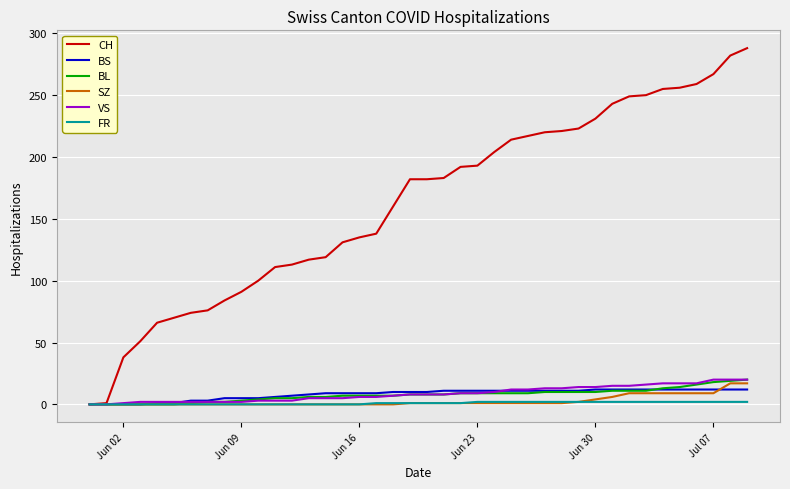

What is the greatest value displayed?

288